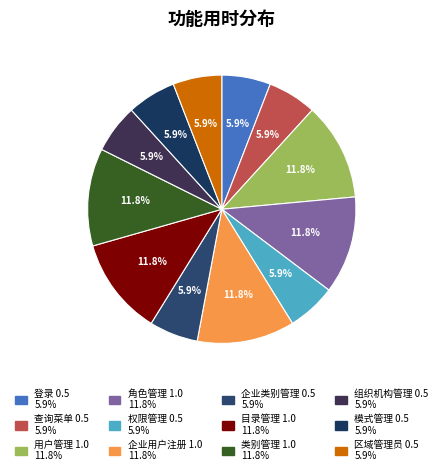

How many slices are in this pie chart?

12